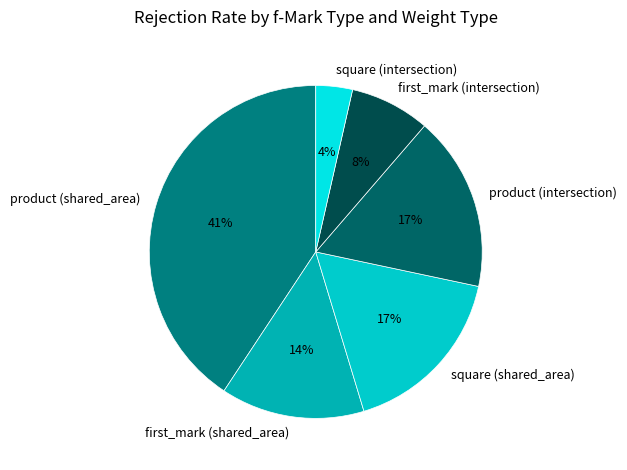

Does any single category account for the majority?

No